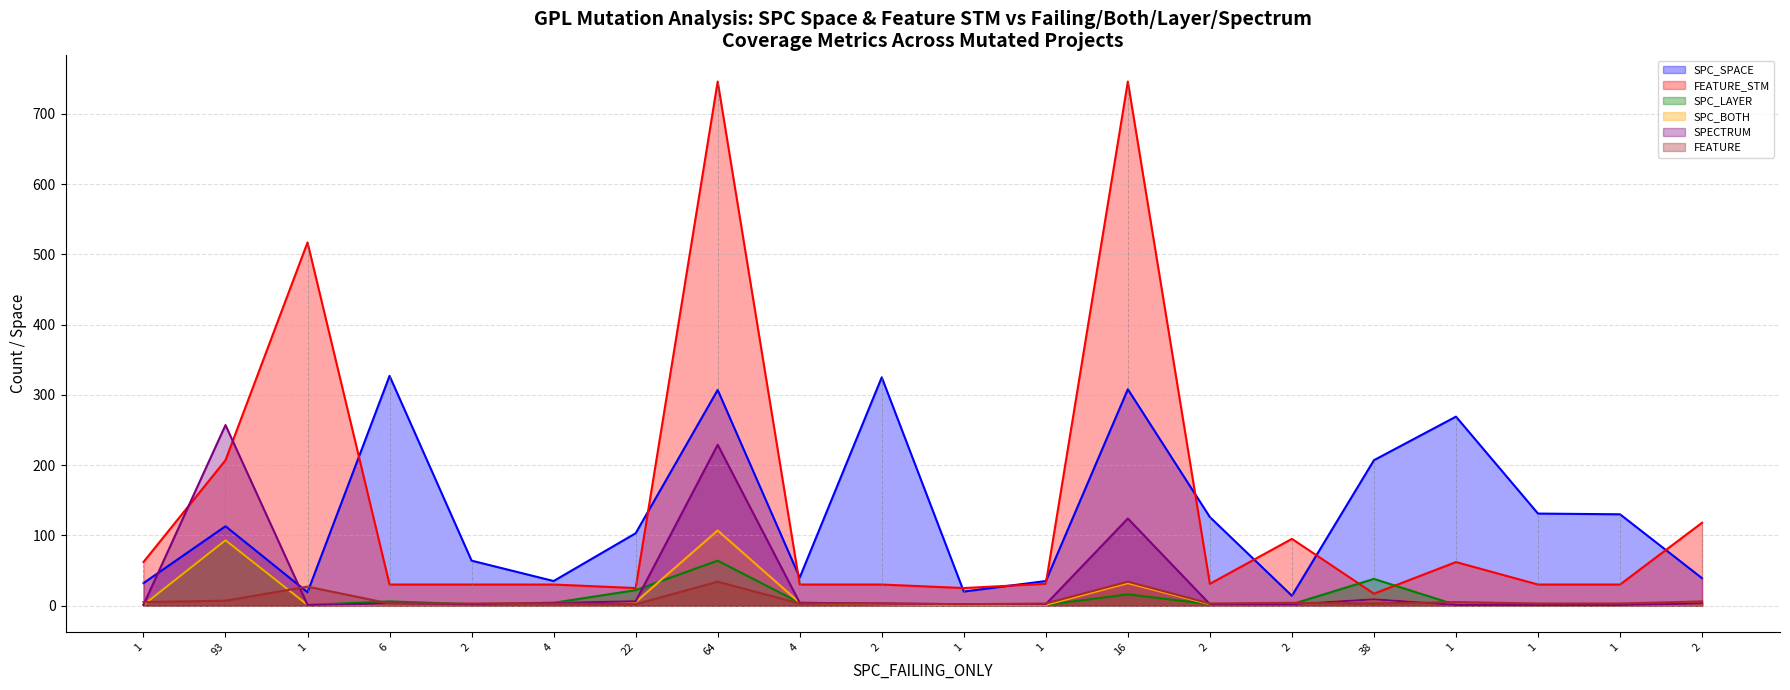

How many series are shown in this chart?

6